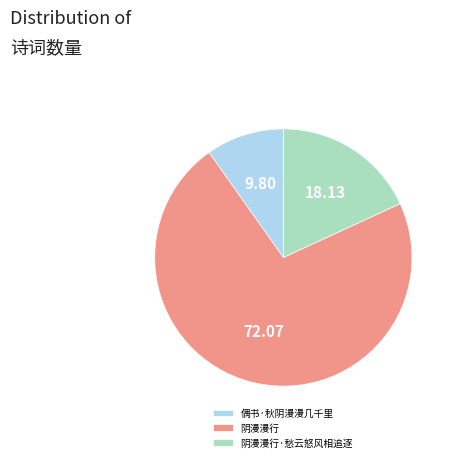

Is there any slice that represents more than half of the pie?

Yes